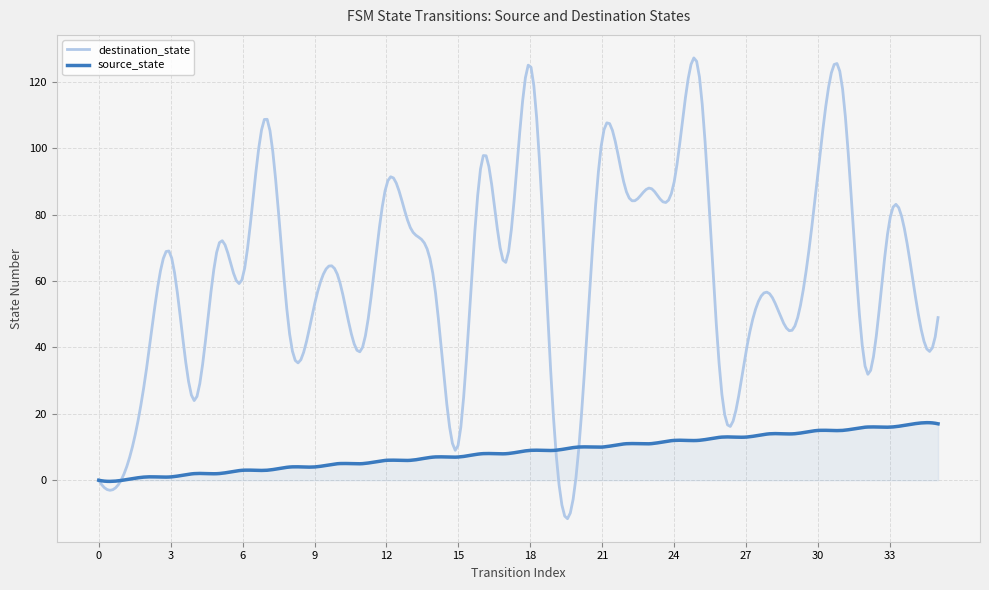

What is the smallest value displayed?

-11.6